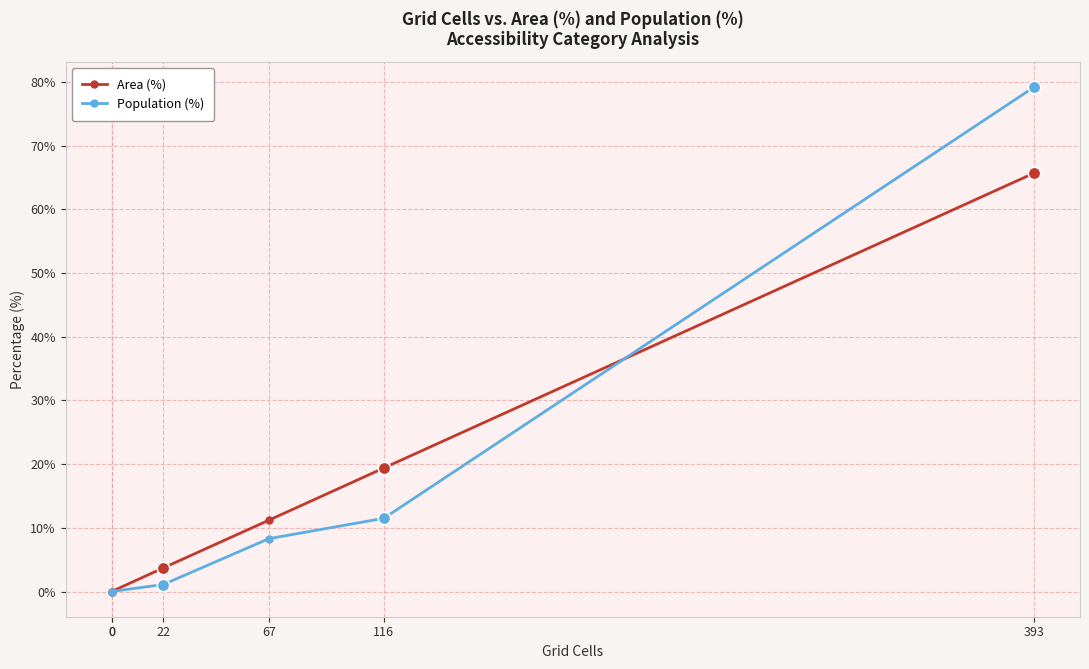

True or false: Area (%) has a value of 37.1 at 393.

False